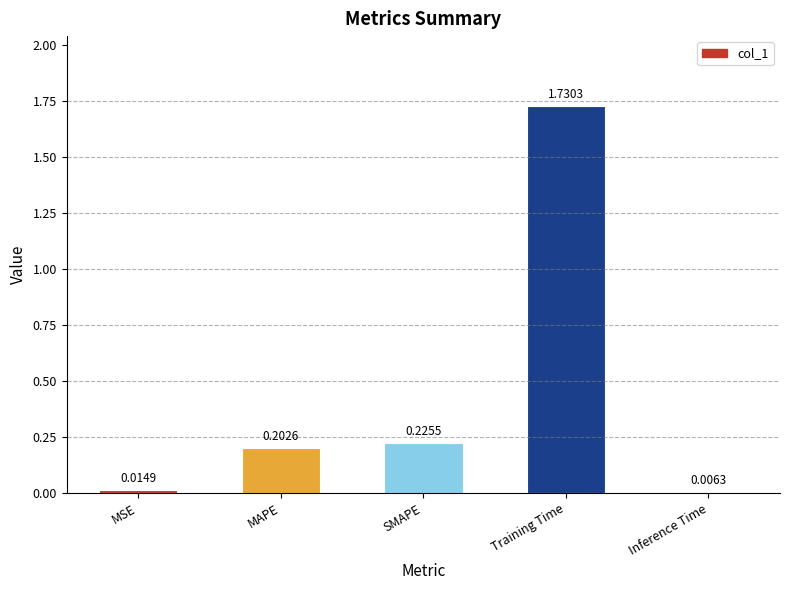

At which category does the chart reach its peak across all series?

Training Time